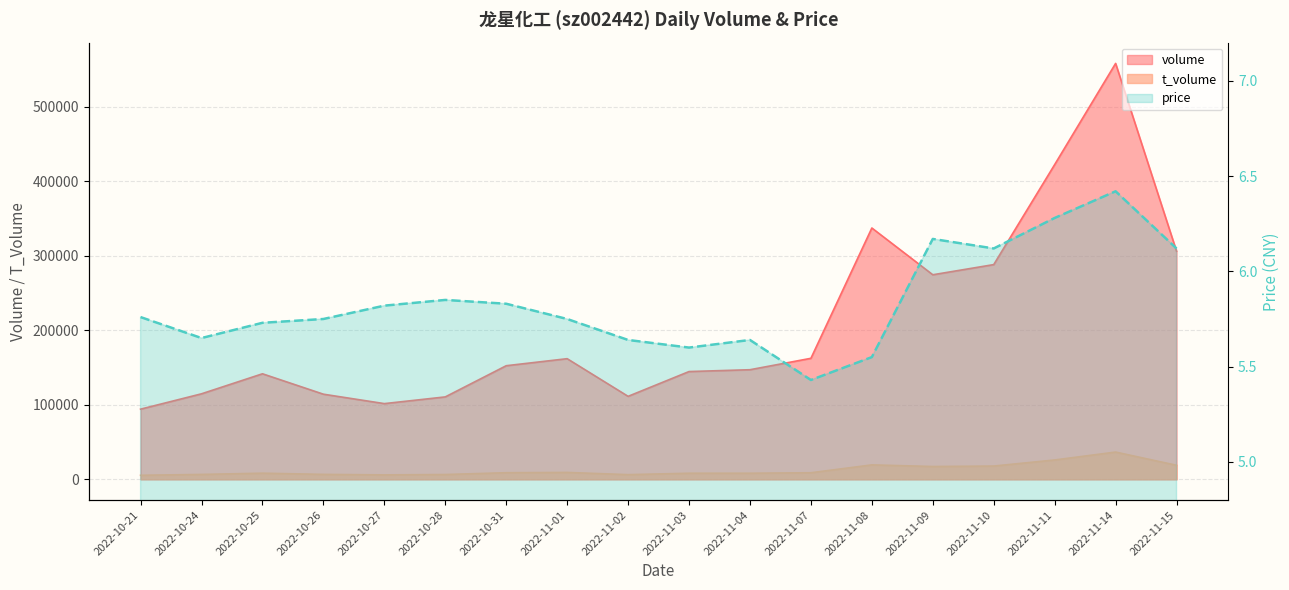

Read the value at 2022-10-24.

5.7